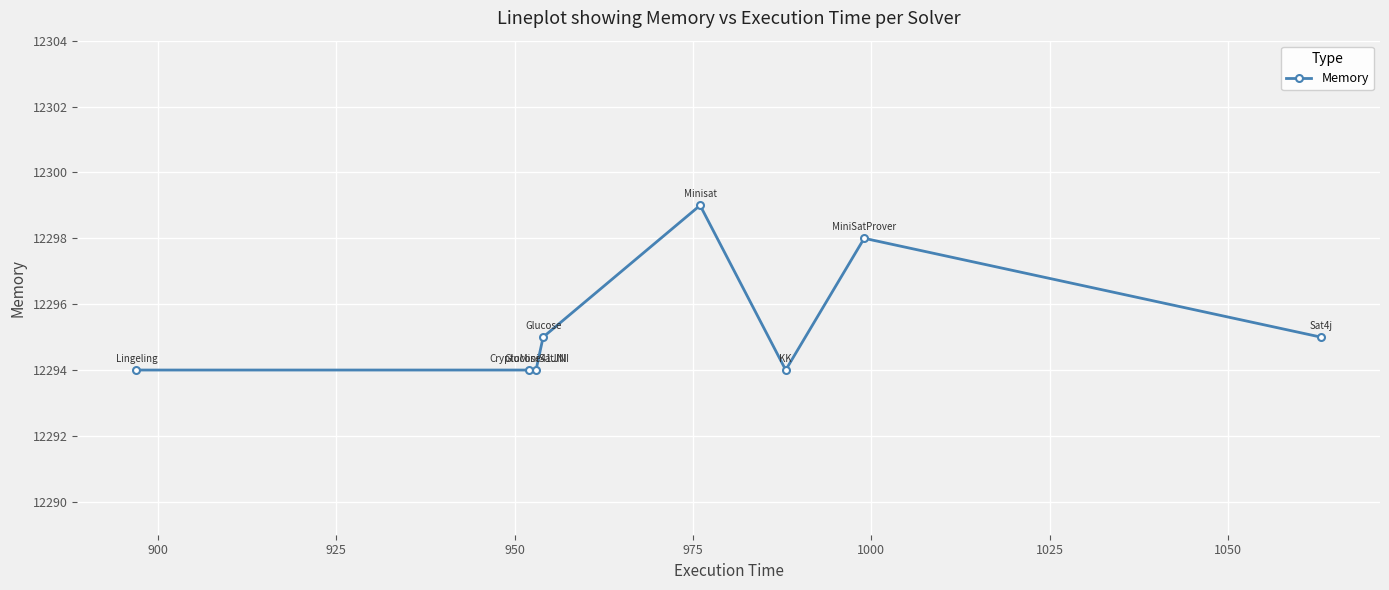

What is the value of the 7th point from the left?

12298